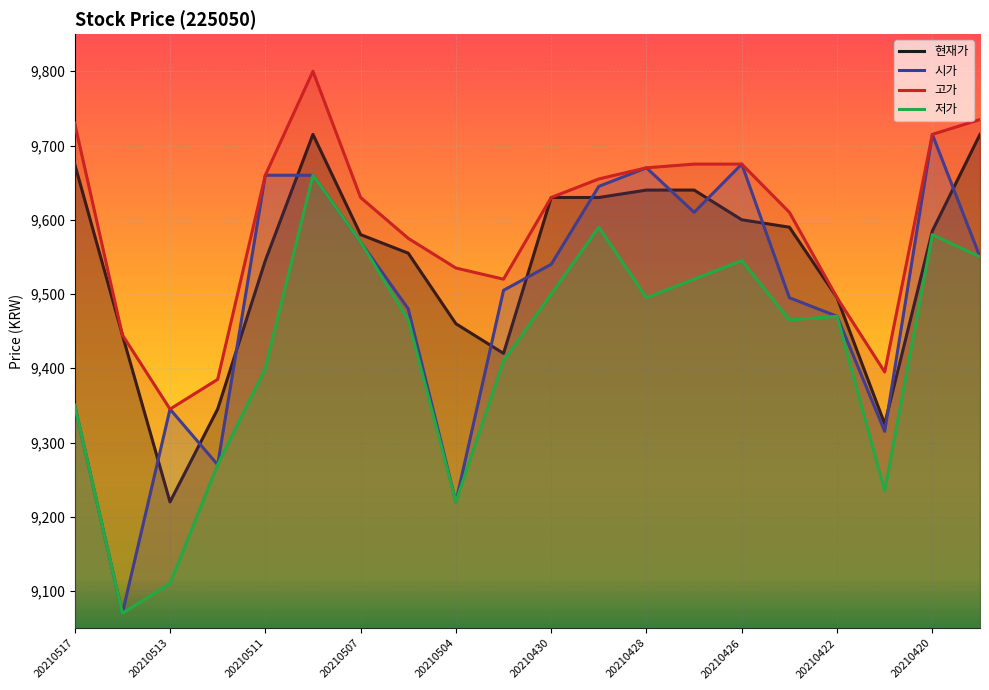

How many values in the 현재가 series exceed 9585?

9